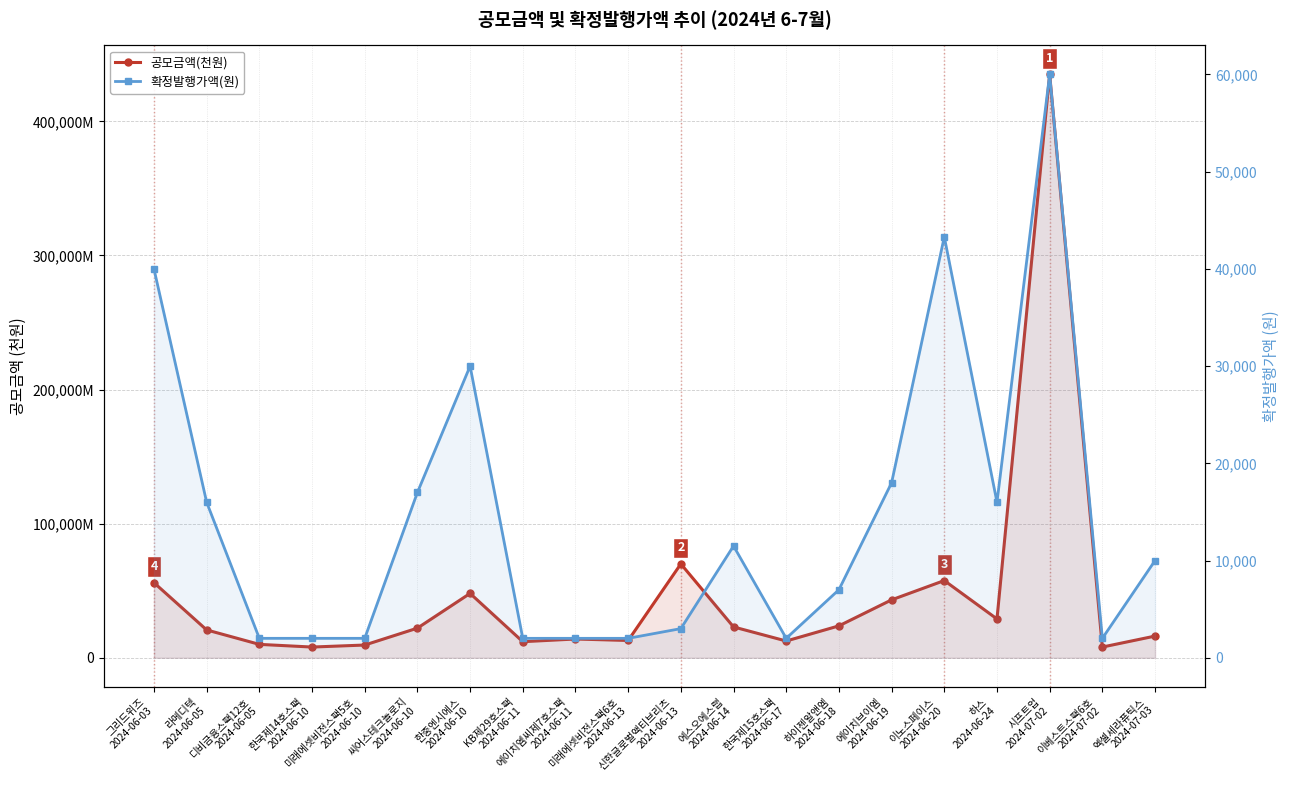

What are all the series names shown in the legend?

공모금액(천원), 확정발행가액(원)